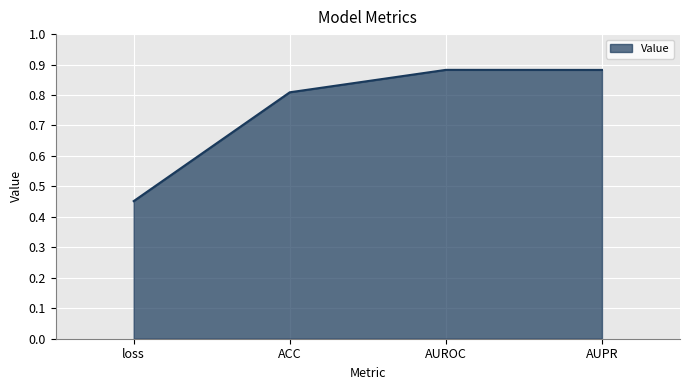

Count the values in the range 0 to 1.

4